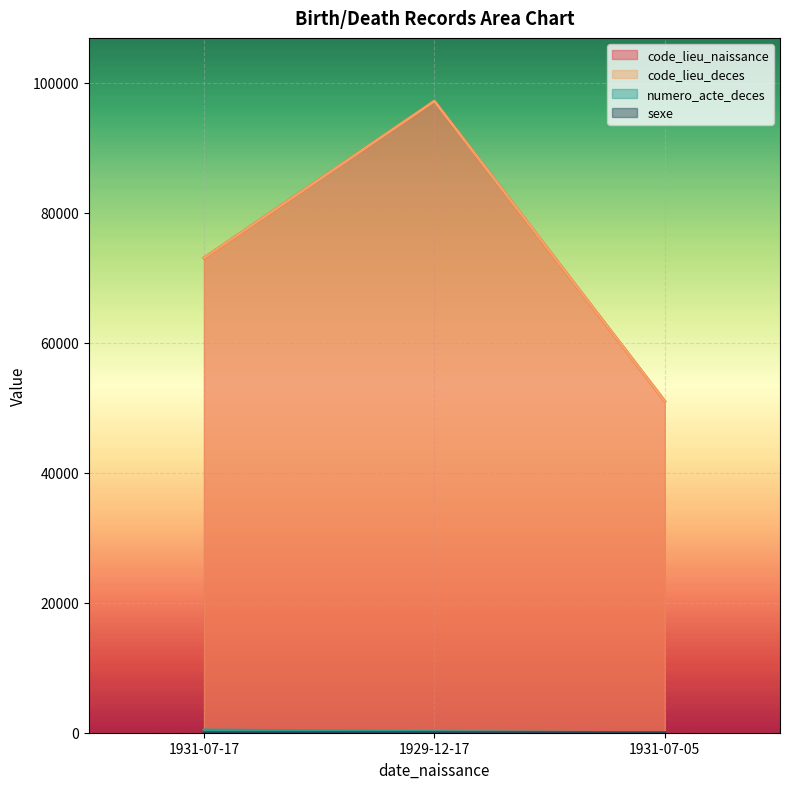

The value of code_lieu_deces at 1929-12-17 is 97217. True or false?

True